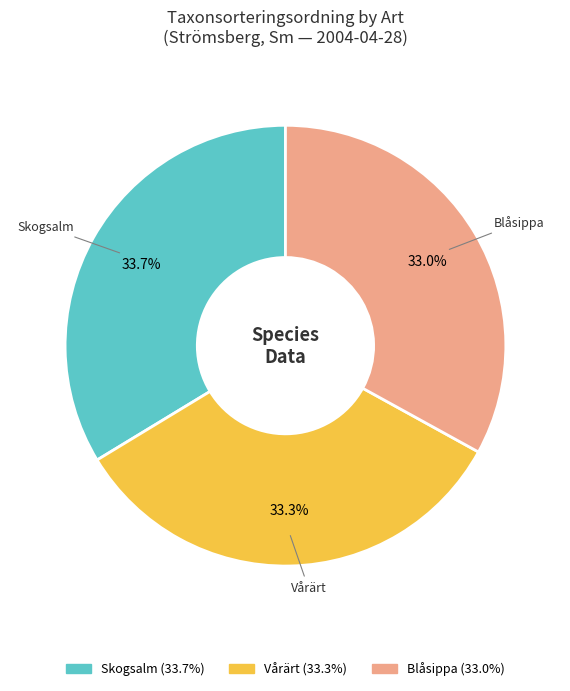

What percentage is the Skogsalm slice, to the nearest percent?

34%